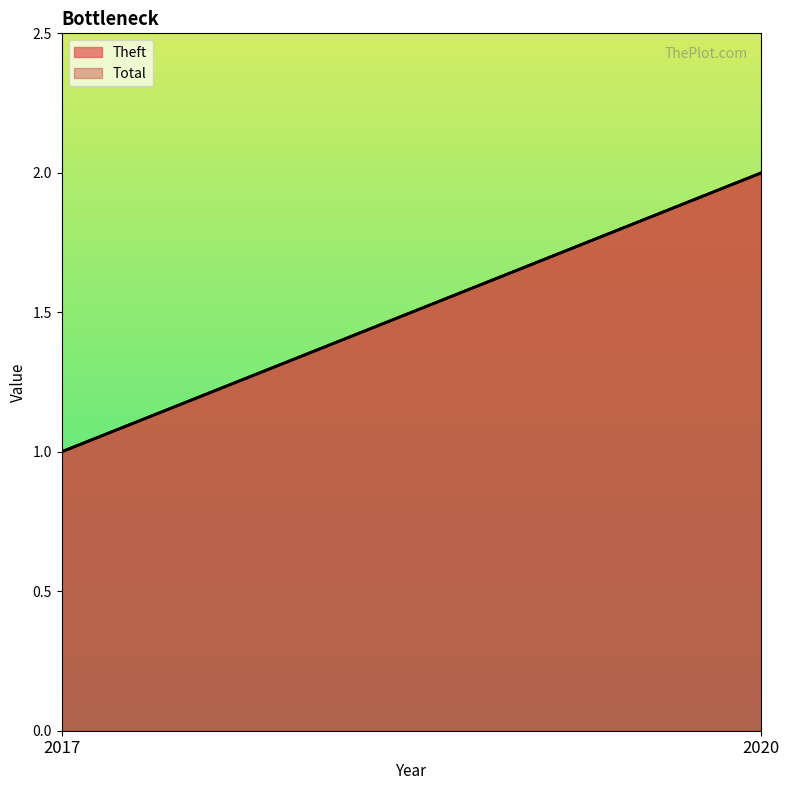

What is the highest value of the Total series?

2